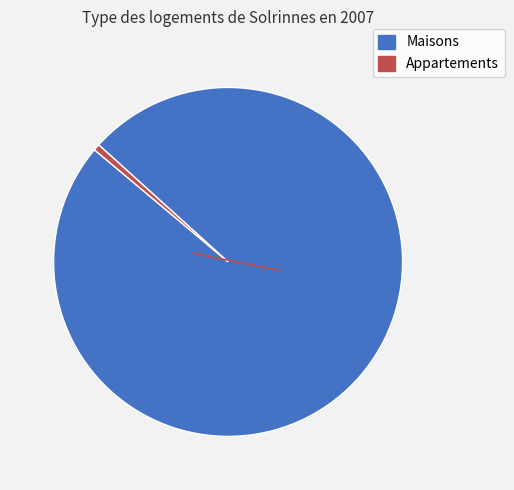

Is there a majority slice in this chart?

Yes